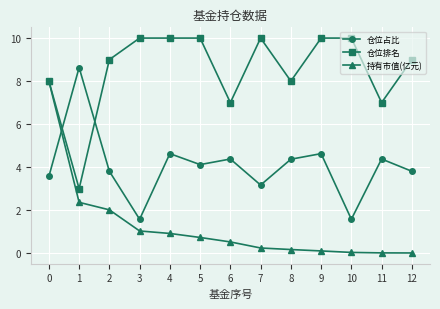

Count the number of categories in the chart.

13